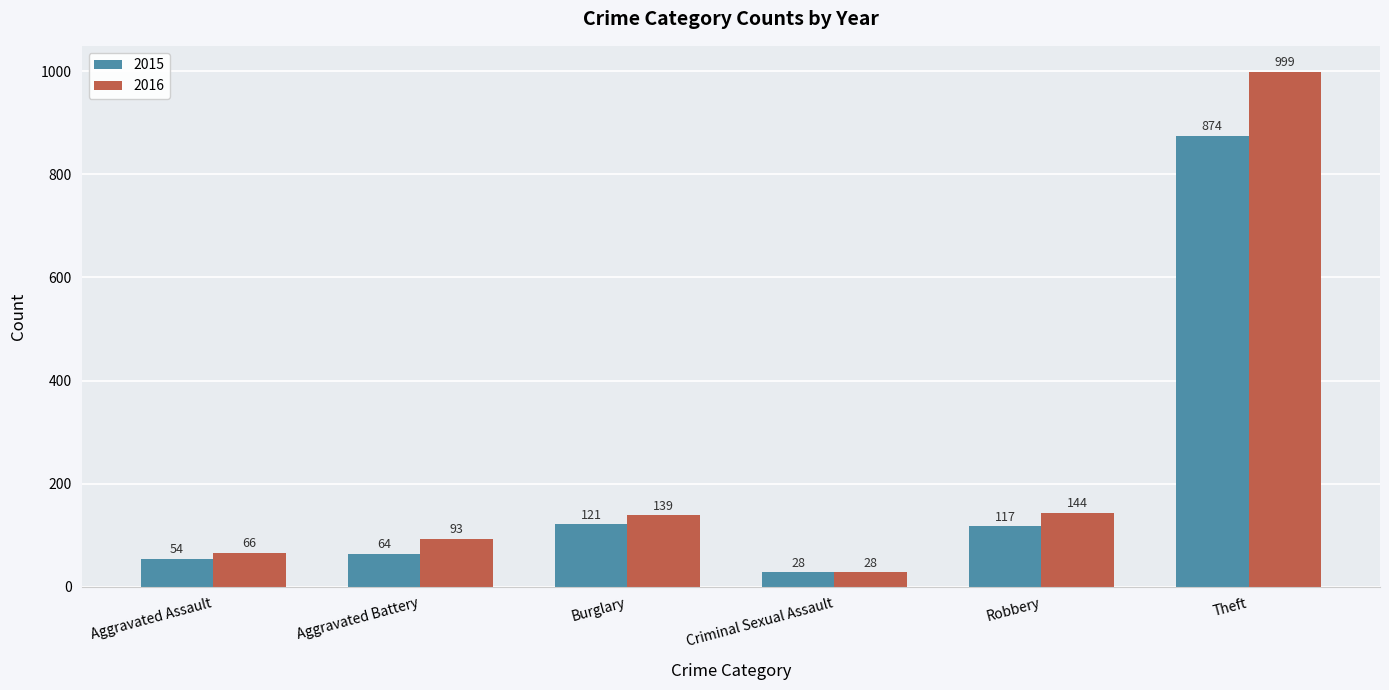

List the series in order of their peak value, highest first.

2016, 2015